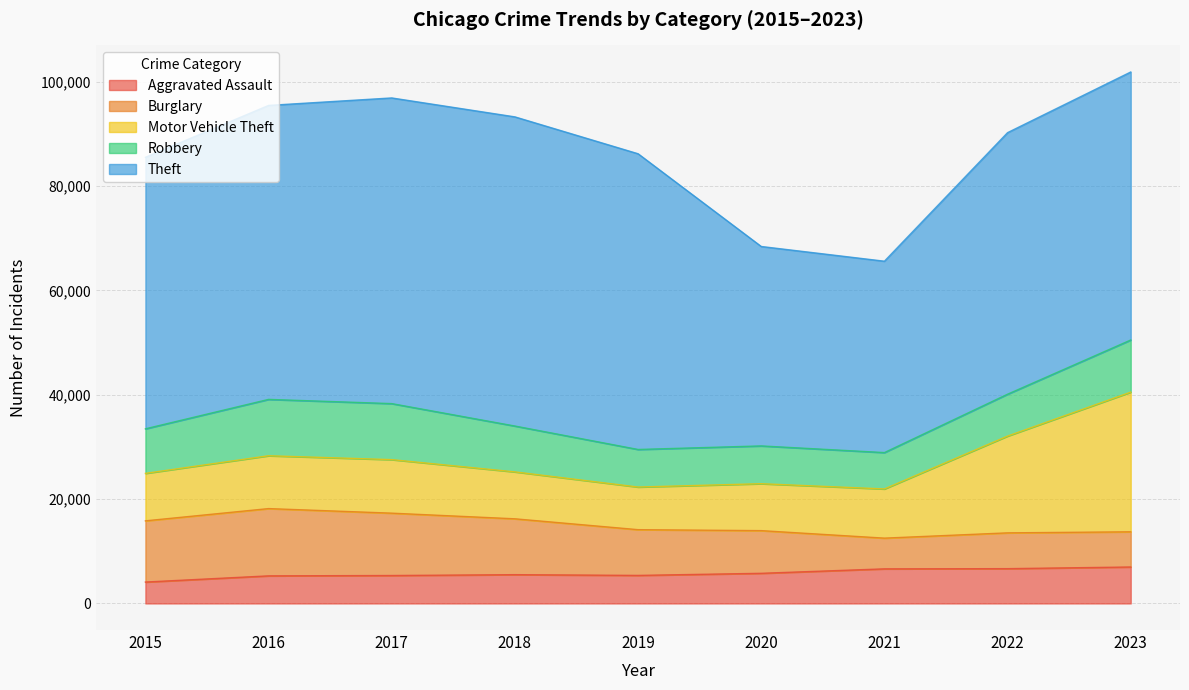

What is the approximate value of Aggravated Assault at 2020?

5779